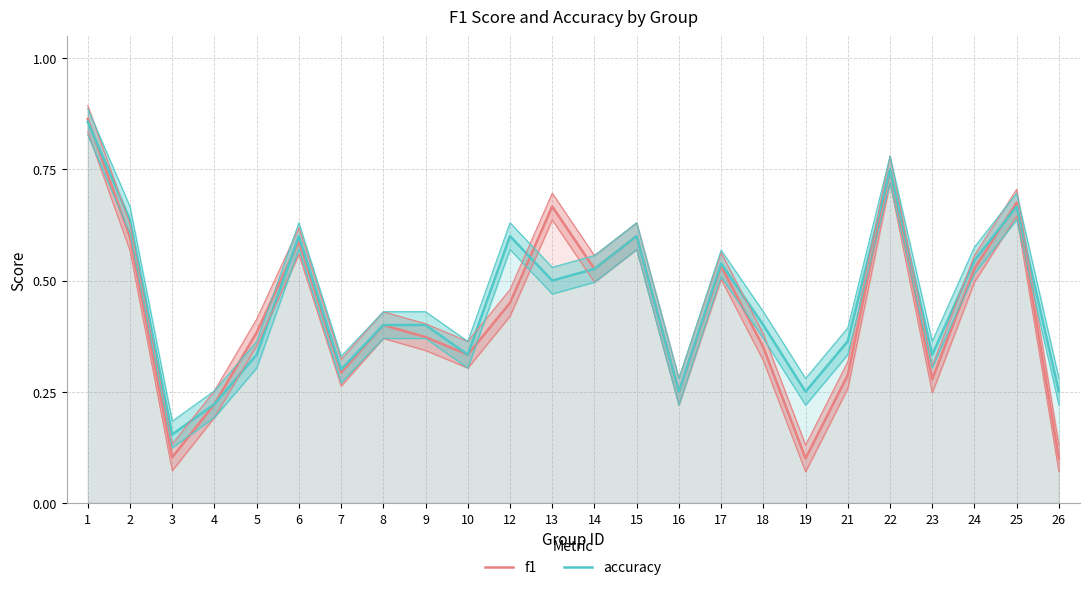

What is the difference between the maximum and minimum values in the f1 series?

0.8